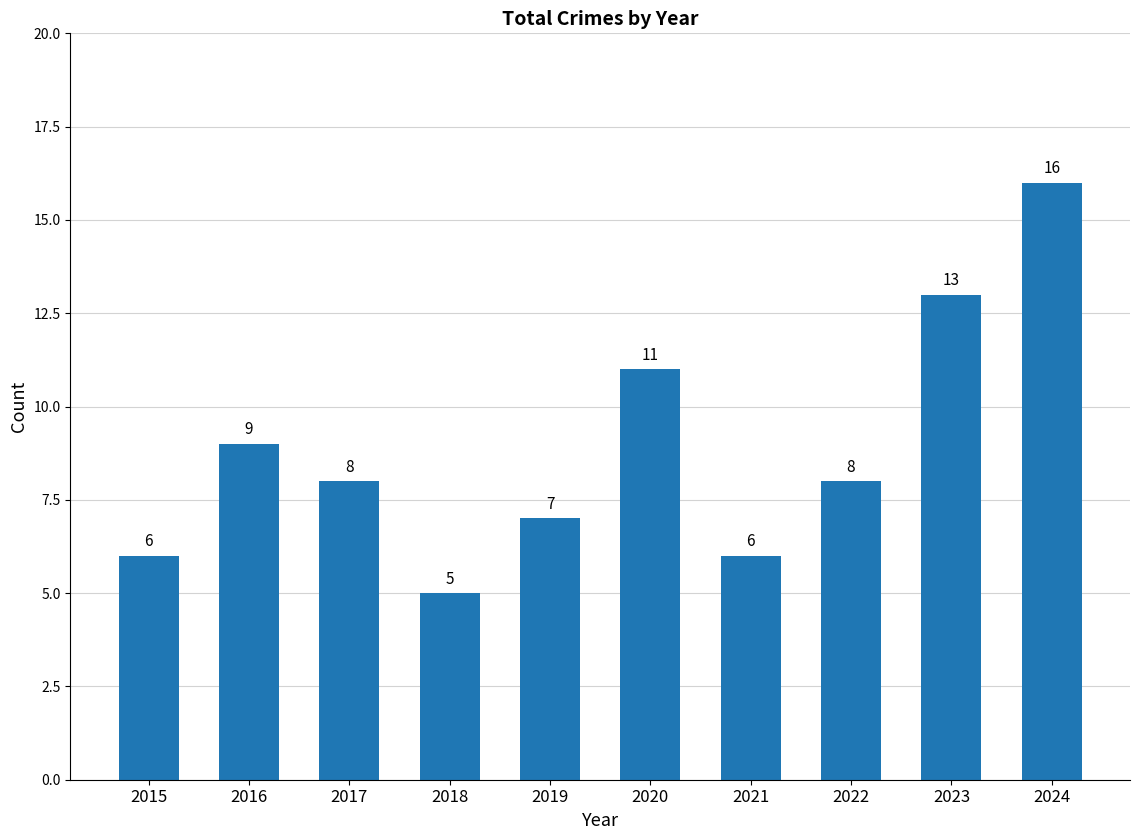

Reading left to right, what are all the values shown in this chart?

2015=6	2016=9	2017=8	2018=5	2019=7	2020=11	2021=6	2022=8	2023=13	2024=16